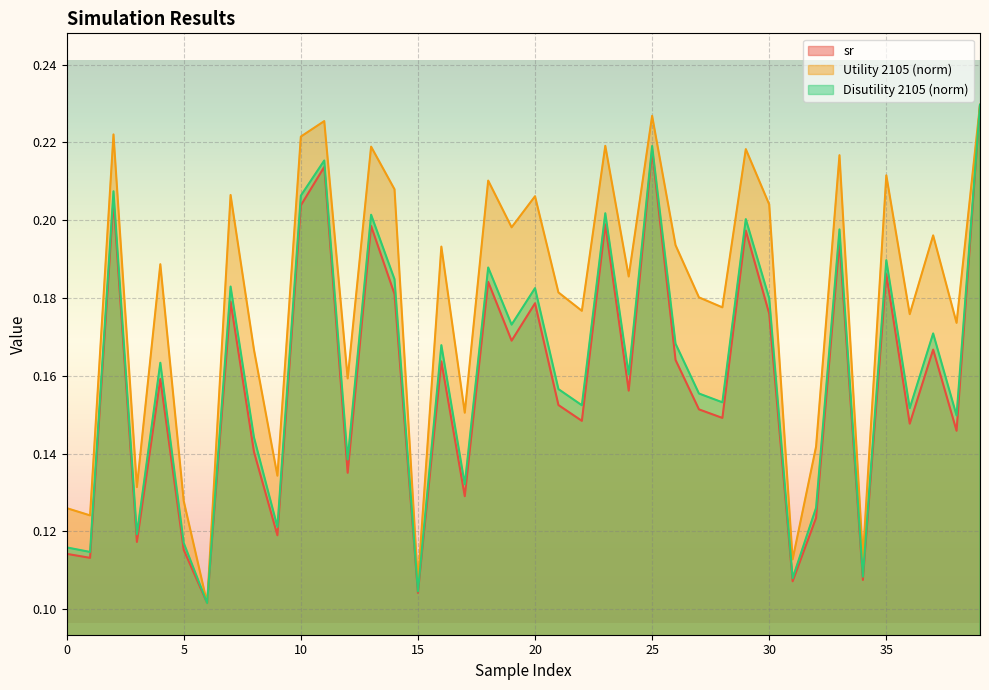

What is the total value across all series at 13?

0.6